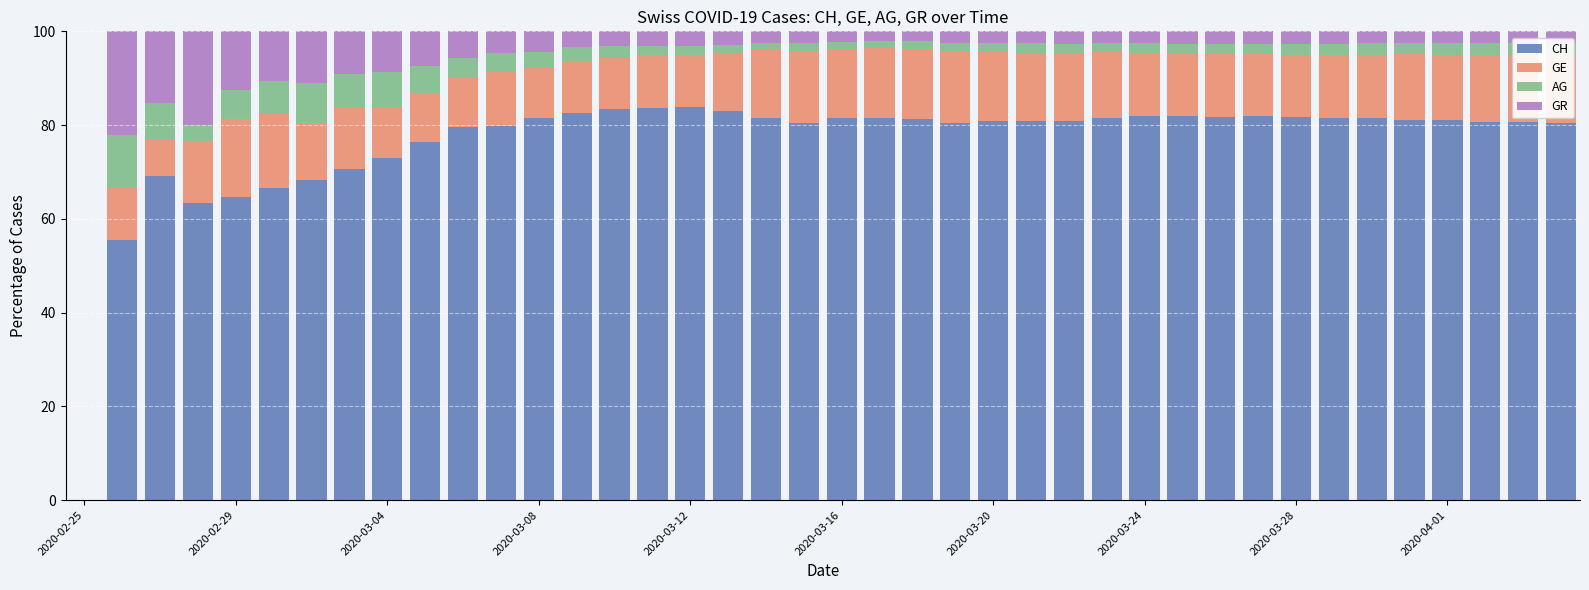

What are all the series names shown in the legend?

CH, GE, AG, GR